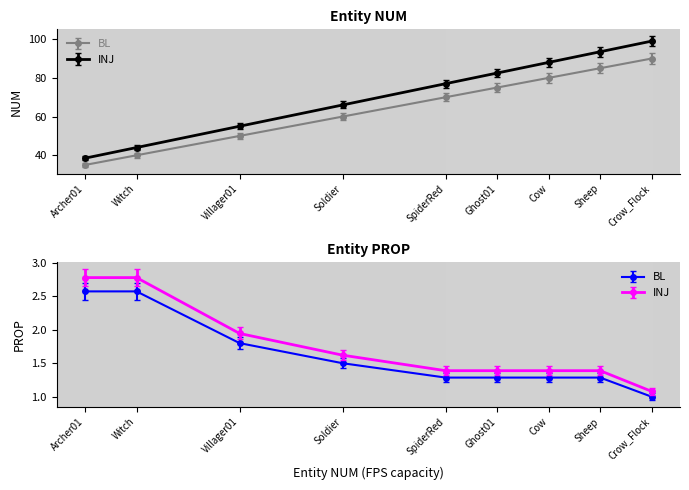

How many data points does each series have?

9